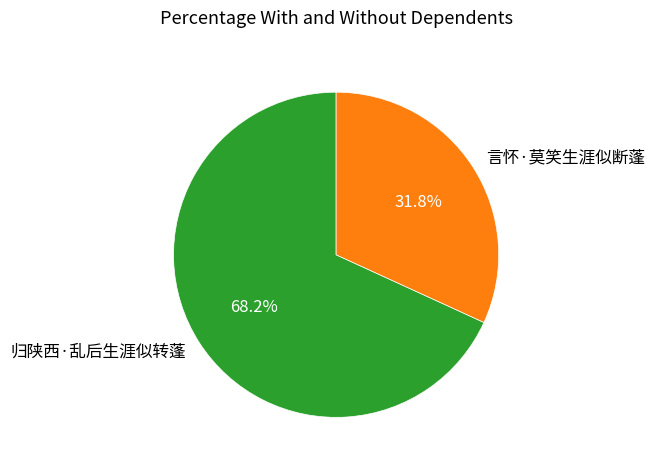

Is the sum of 归陕西·乱后生涯似转蓬 and 言怀·莫笑生涯似断蓬 greater than half?

Yes